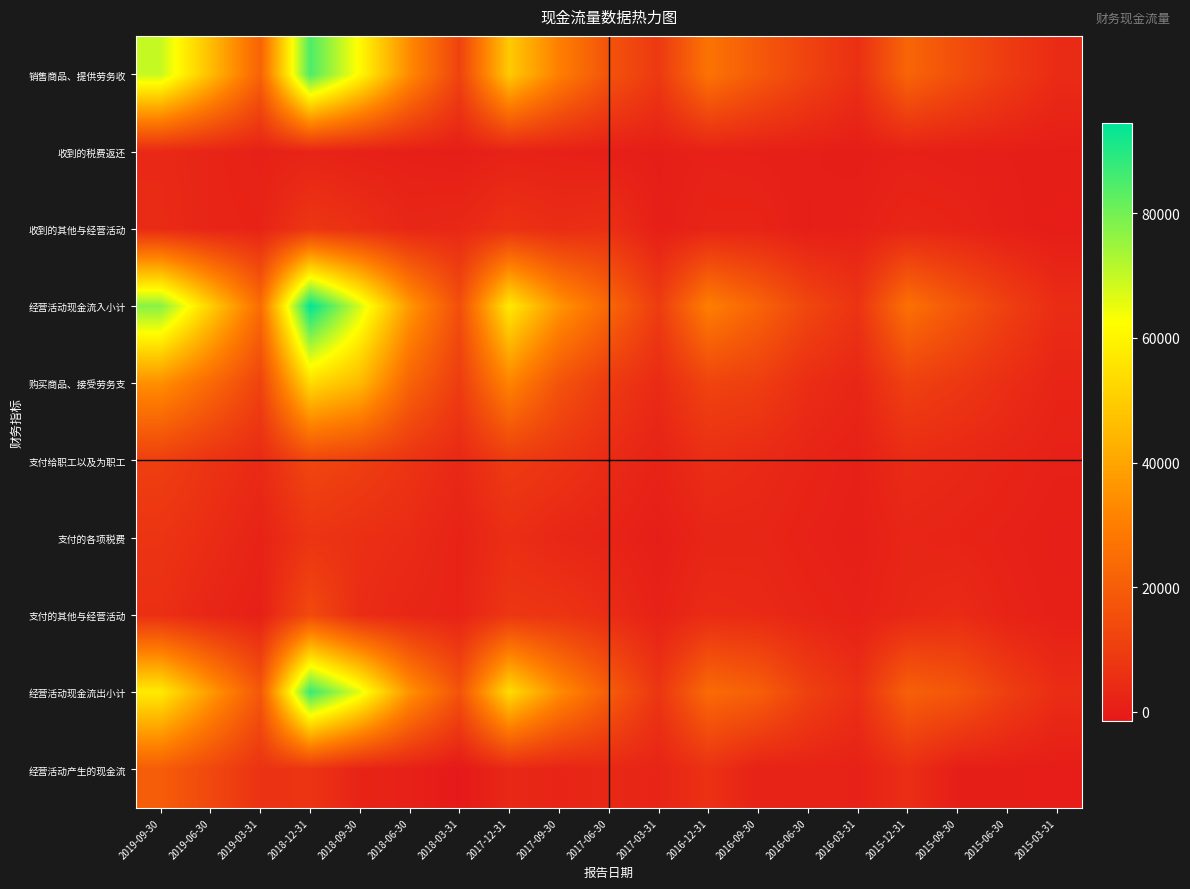

Which series has the widest spread of values?

经营活动现金流入小计